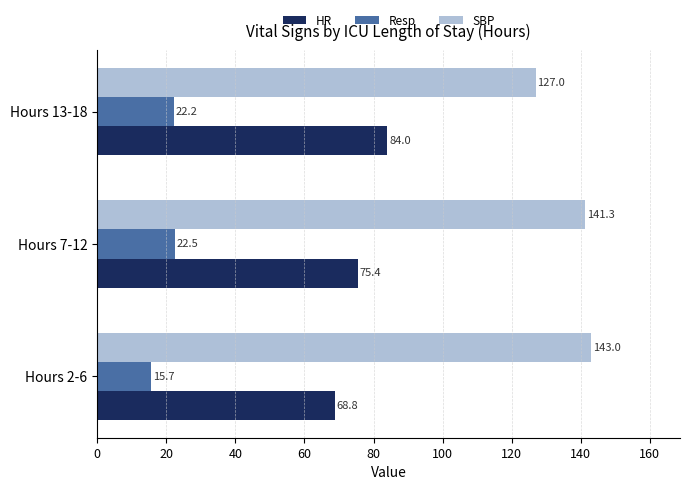

What is the average value of the Resp series?

20.1